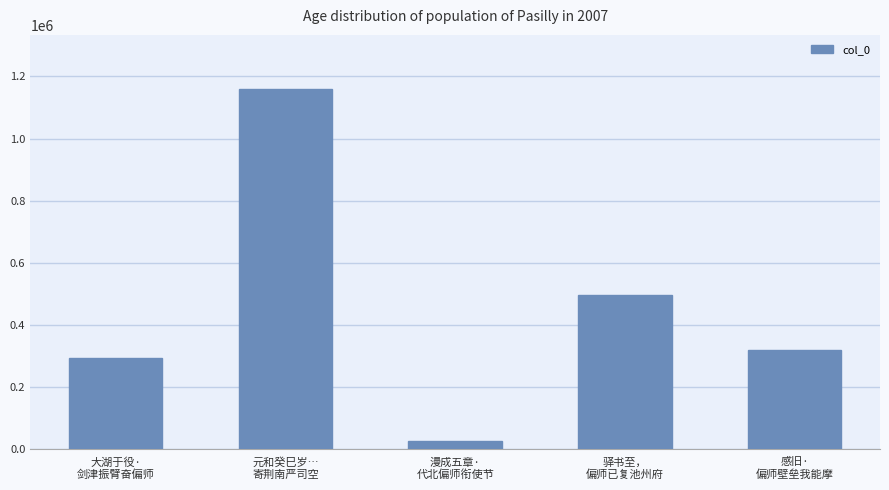

What is the sum of all values?

2290350